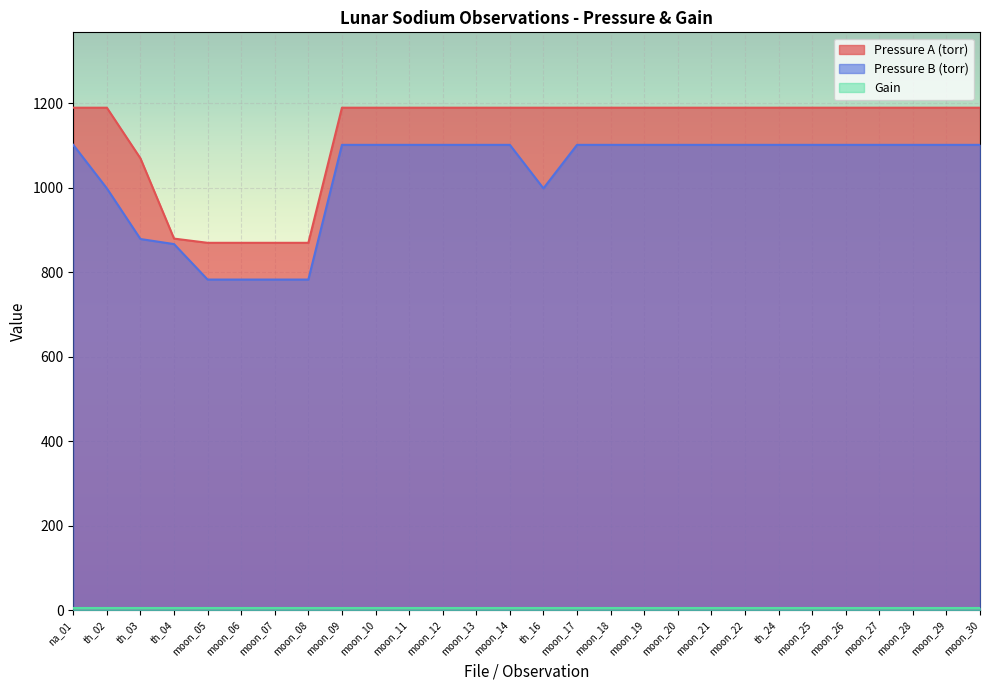

Which series has the widest spread of values?

Pressure A (torr)